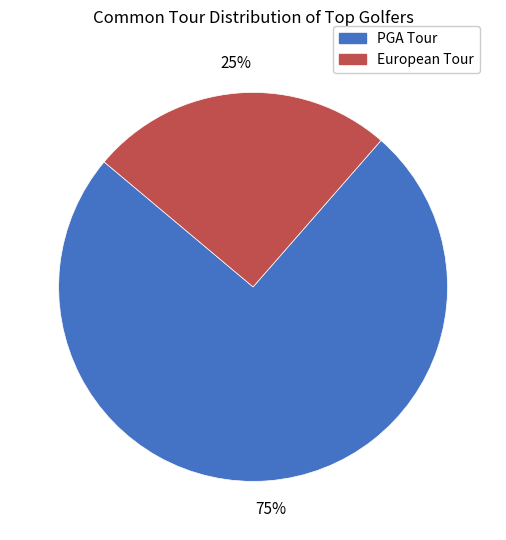

Which slice is the largest?

PGA Tour